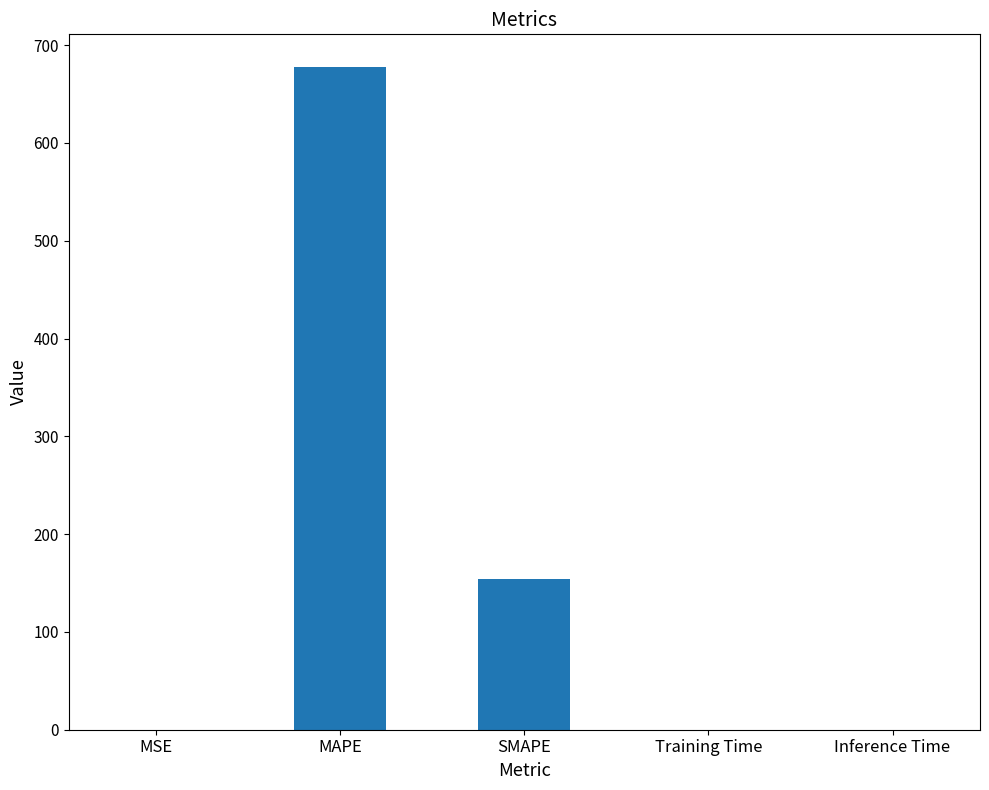

True or false: the data shows 0.0 at Training Time.

True